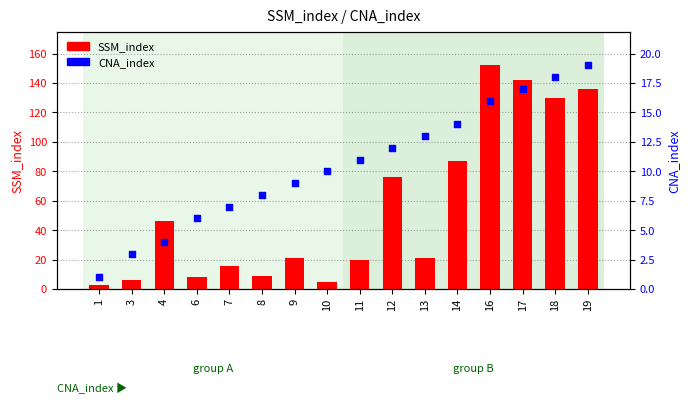

At how many categories does at least one series exceed 93?

4